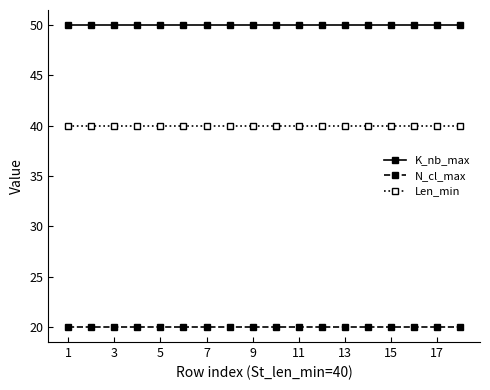

True or false: K_nb_max and Len_min intersect in this chart.

False